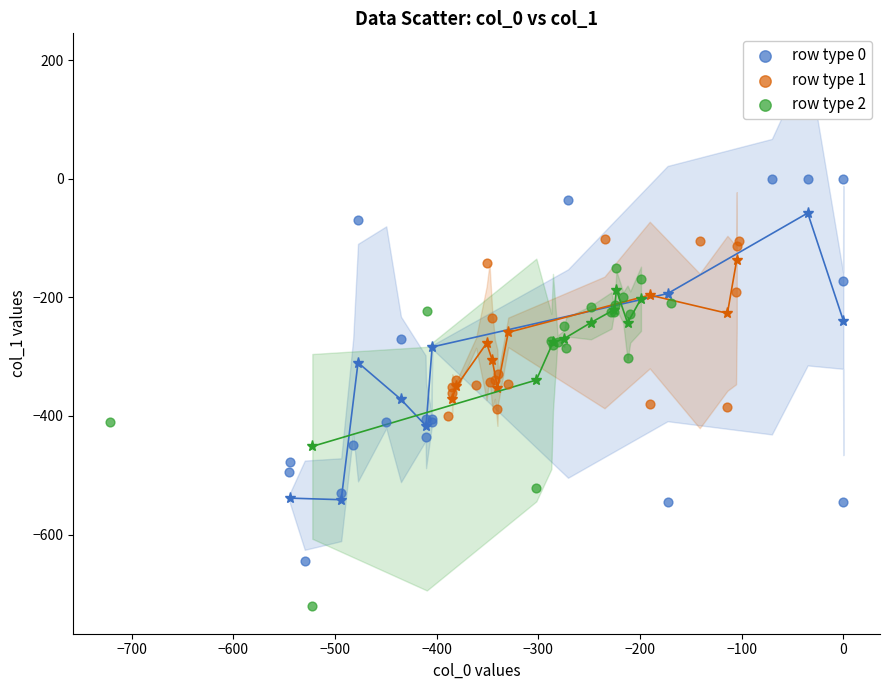

Which series contains the lowest Y value?

row type 2